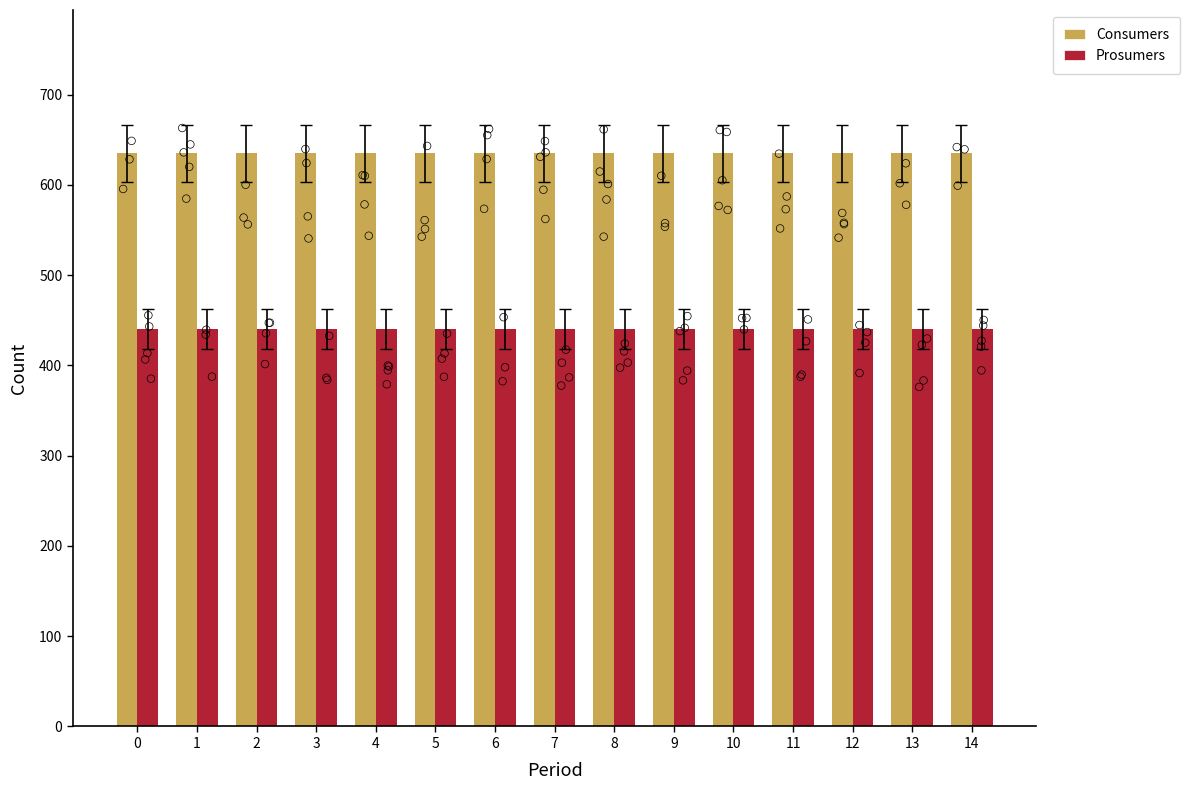

Which series contains the lowest Y value?

Prosumers